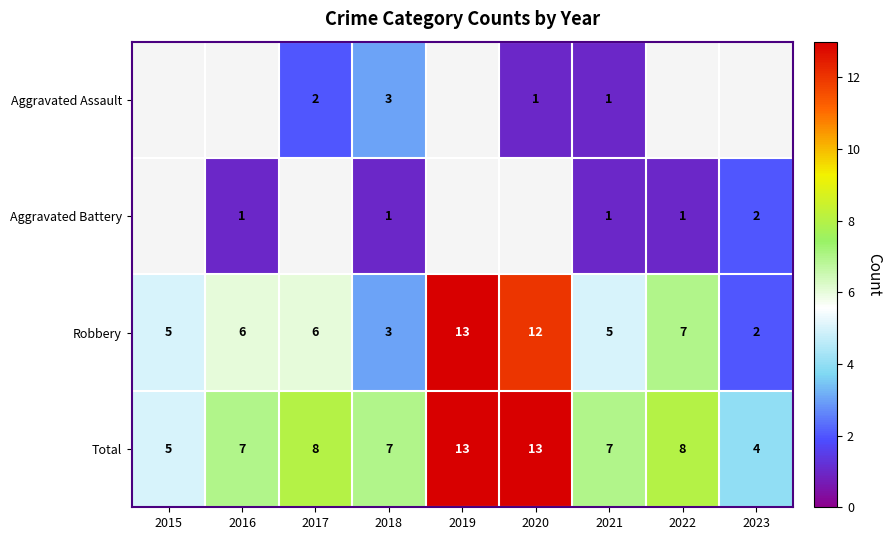

At which label does Robbery reach its minimum?

2023